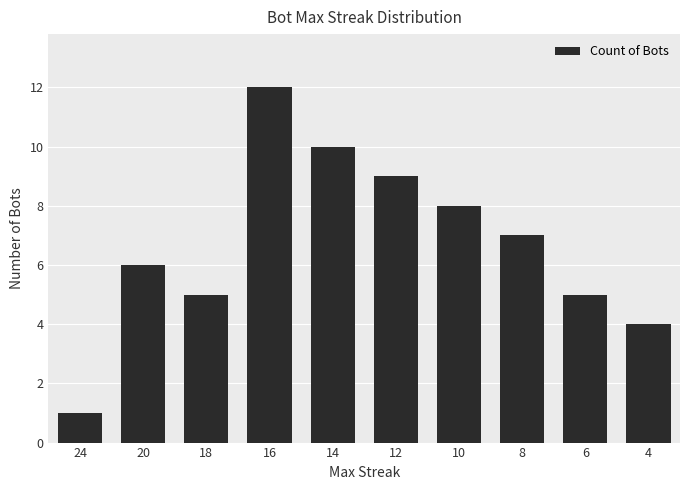

True or false: the data shows 5 at 18.

True